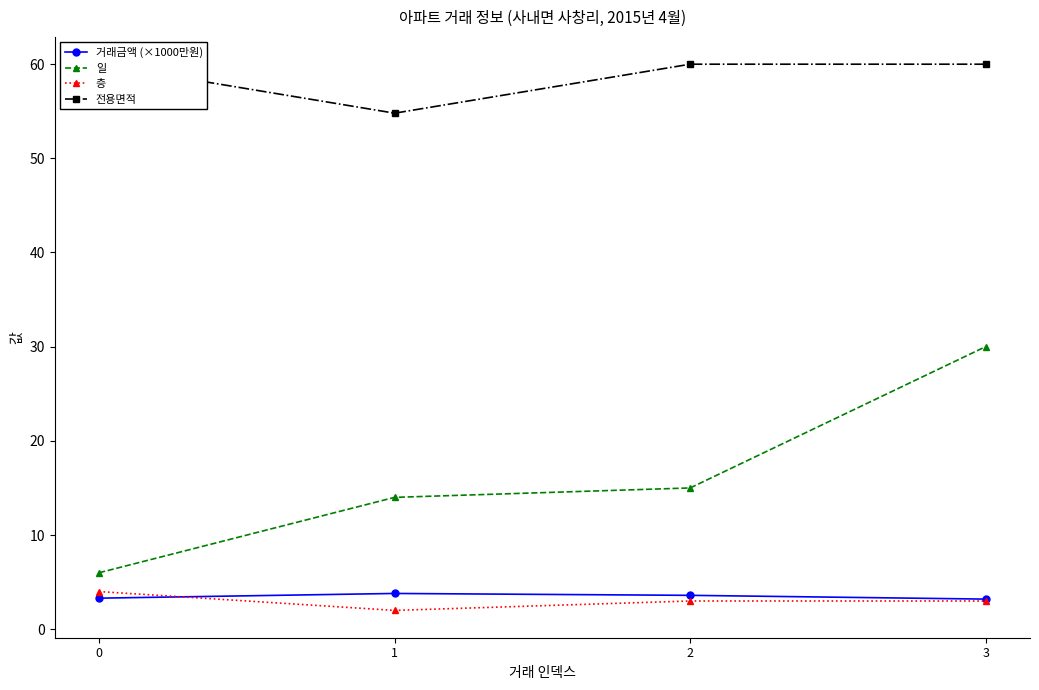

Which series has the largest range (max minus min)?

일